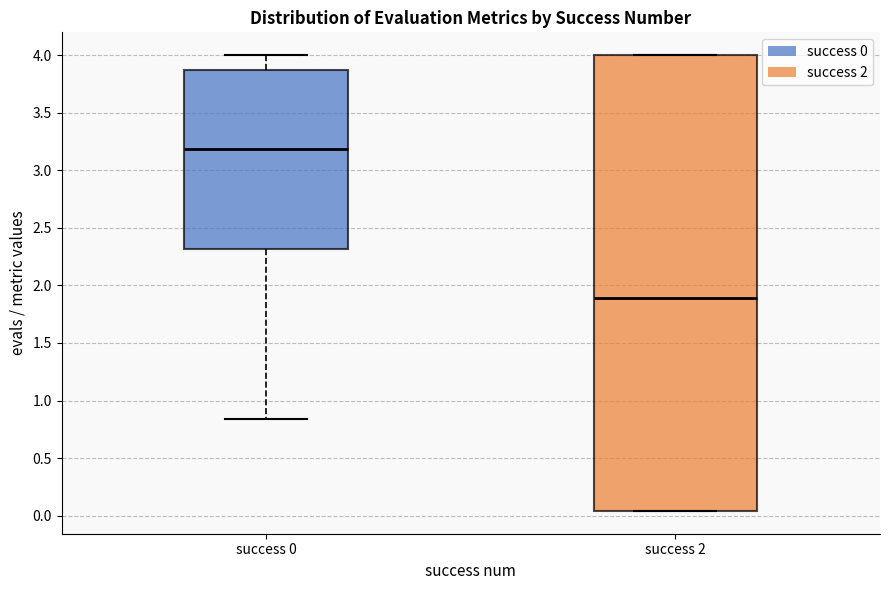

Which box is the tallest, from its lower edge to its upper edge?

success 2